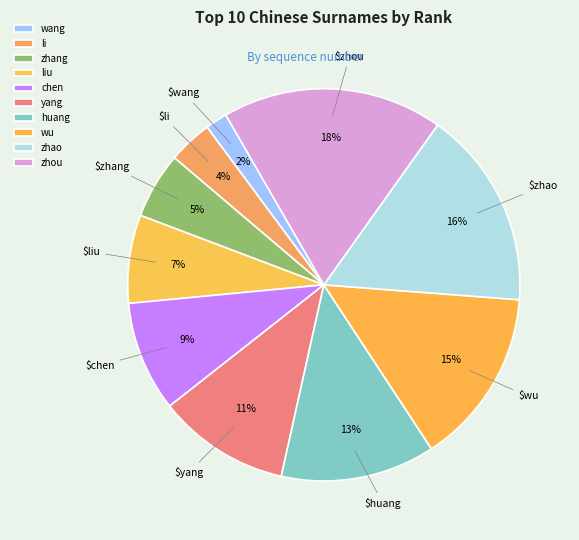

How many segments does this pie chart have?

10